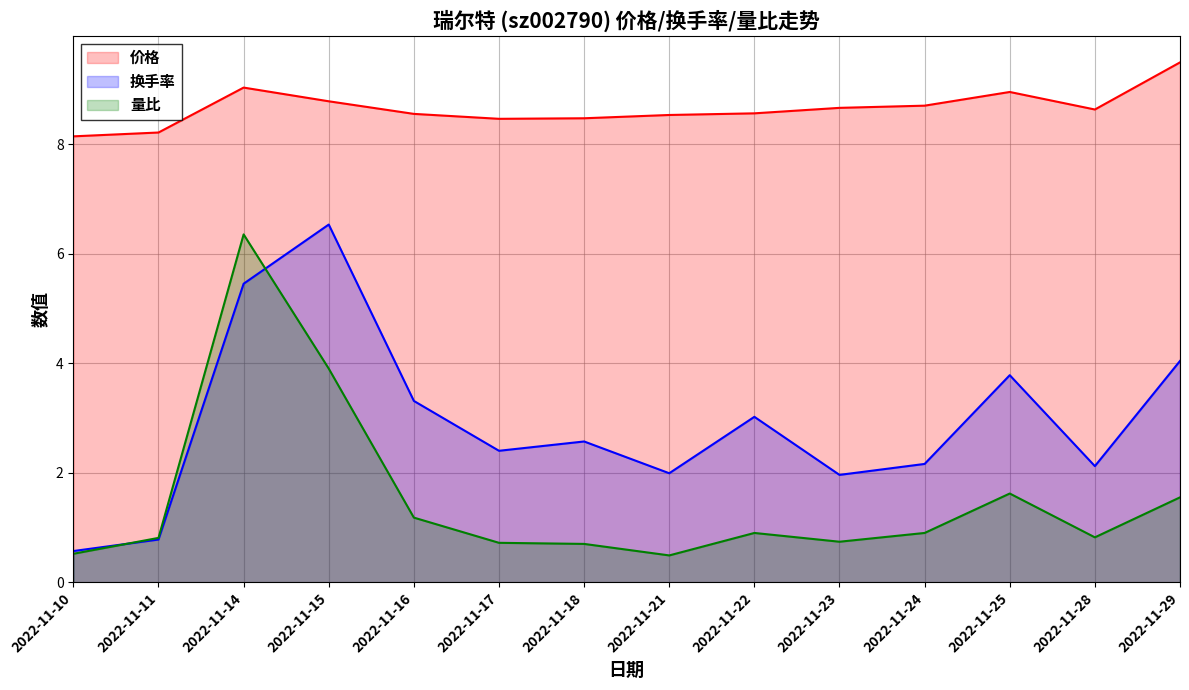

Reading left to right, extract all data points from this chart.

价格: 8.1	8.2	9.0	8.8	8.6	8.5	8.5	8.5	8.6	8.7	8.7	8.9	8.6	9.5
换手率: 0.6	0.8	5.5	6.5	3.3	2.4	2.6	2.0	3.0	2.0	2.2	3.8	2.1	4.0
量比: 0.5	0.8	6.3	3.9	1.2	0.7	0.7	0.5	0.9	0.7	0.9	1.6	0.8	1.6